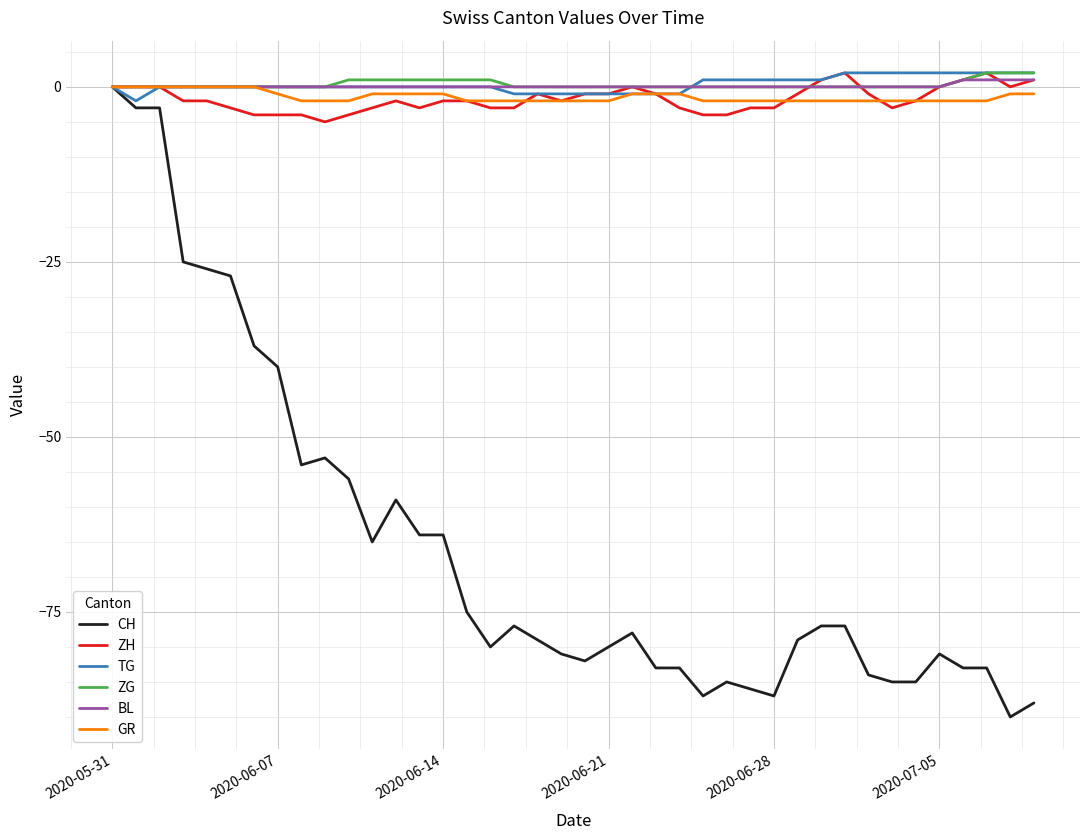

Which series has the widest spread of values?

CH